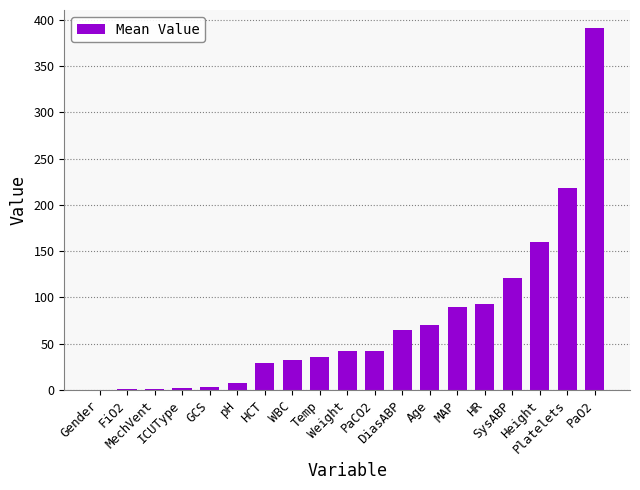

What is the sum of all values?

1401.2